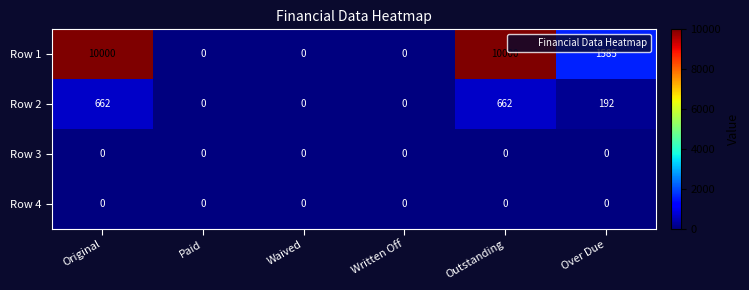

Between Paid and Outstanding, which series saw the biggest shift?

Row 1